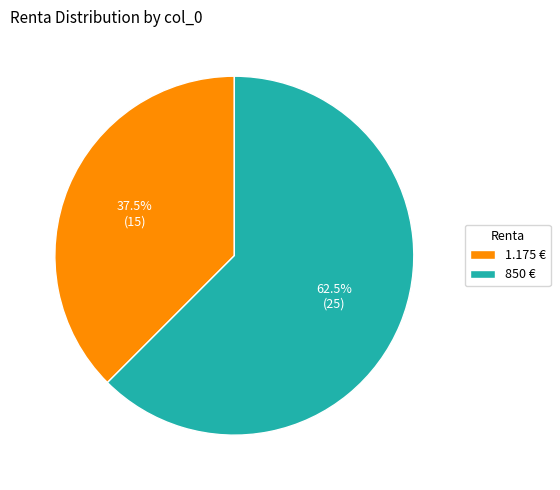

Which category has the biggest portion of the pie?

850 €